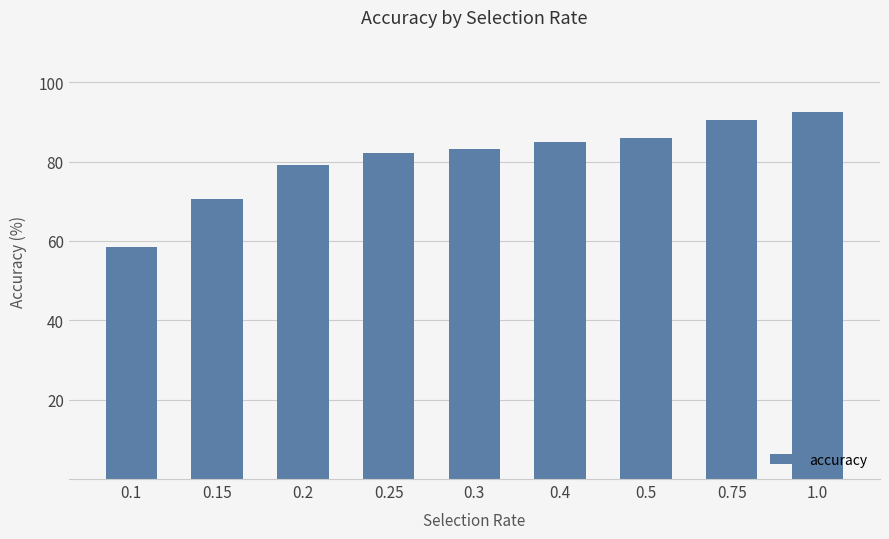

Approximately how many times larger is the value at 0.3 compared to 0.5?

1.0